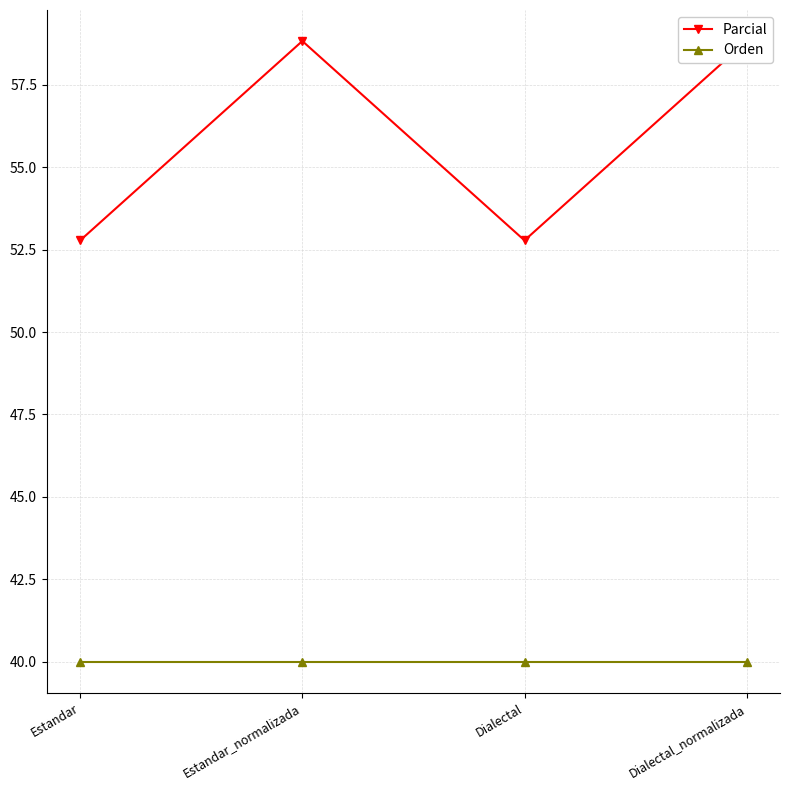

What is the spread (max minus min) of values at Dialectal_normalizada?

18.8